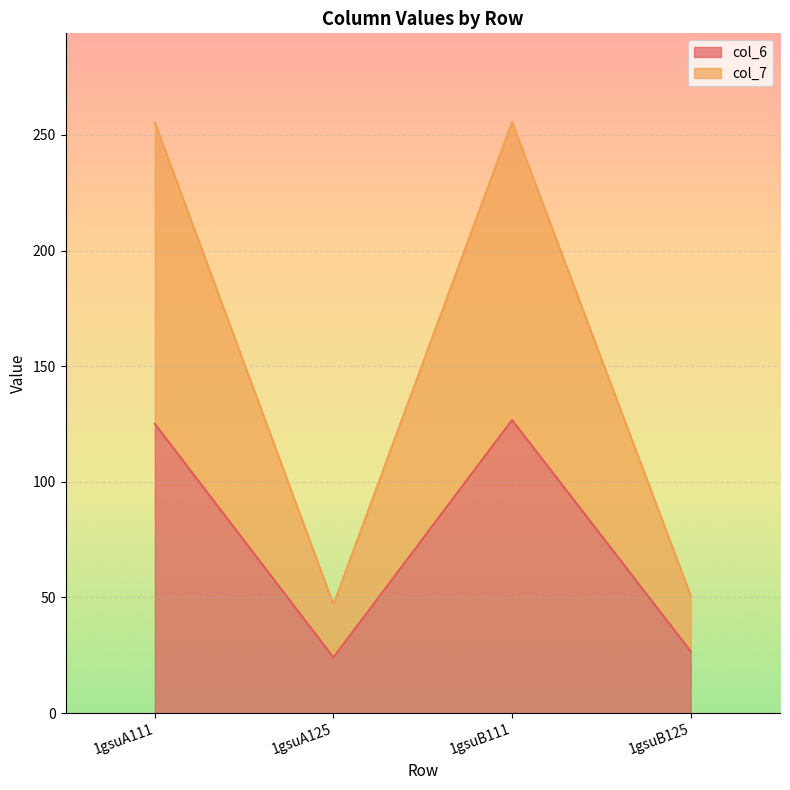

What is the sum of all col_7 values?

608.8